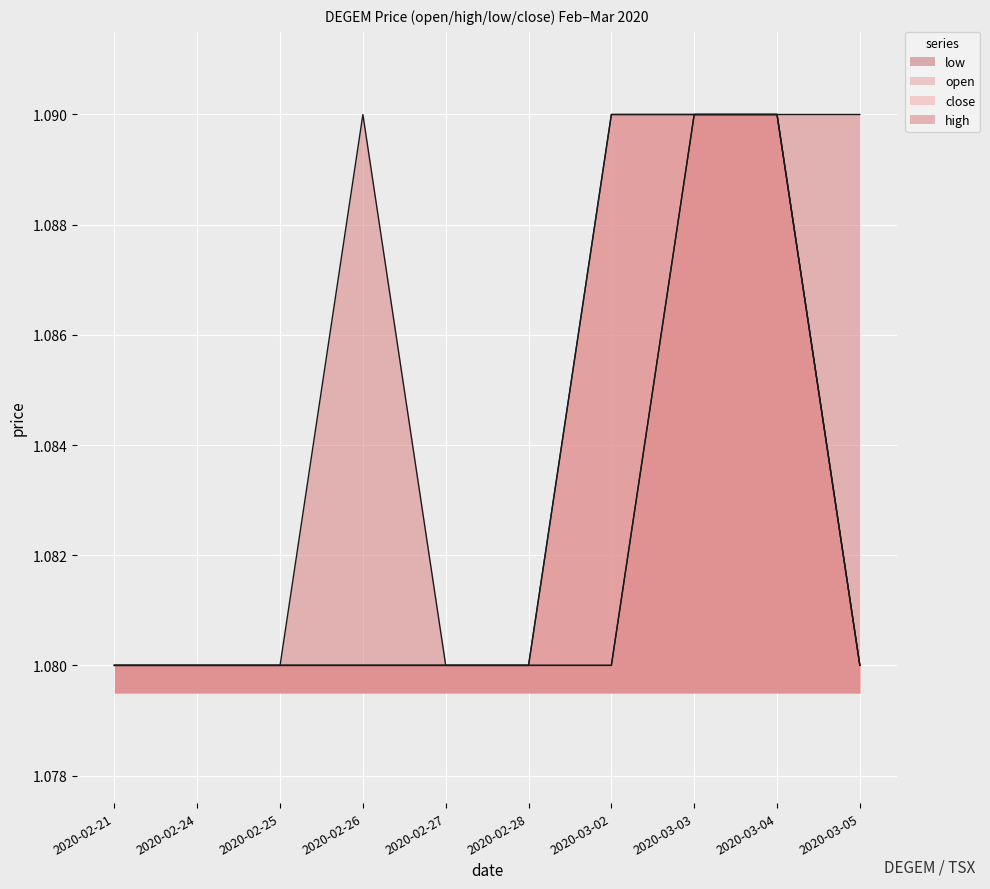

Which series has the largest total across all categories?

high